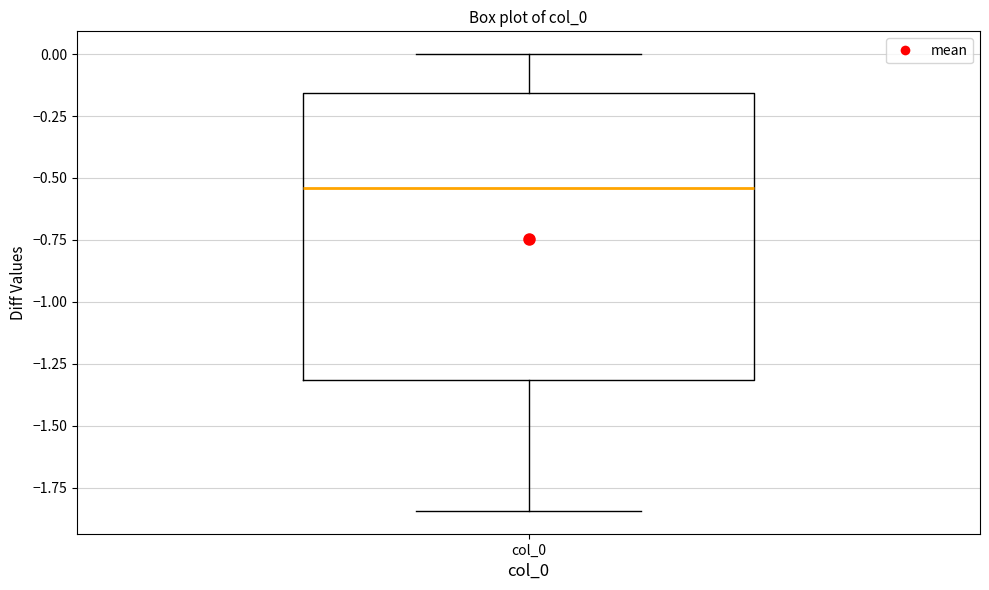

Transcribe this box plot: give where the median line is, the range the box spans, and where the two whiskers end, as read against the y-axis. The values are not printed on the chart, so give them approximately, as read against the axis.

median -0.55, box -1.30 to -0.15, whiskers -1.85 to 0.00